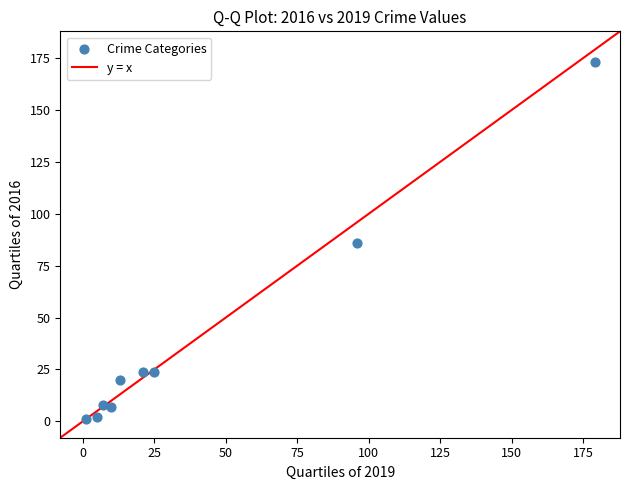

What is the range of X values (max minus min)?

178